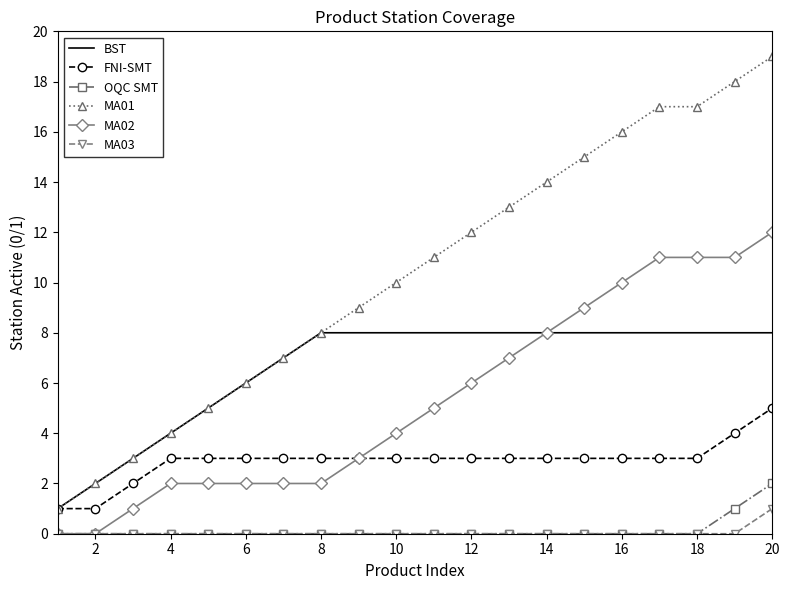

True or false: OQC SMT and MA01 cross at least once.

False